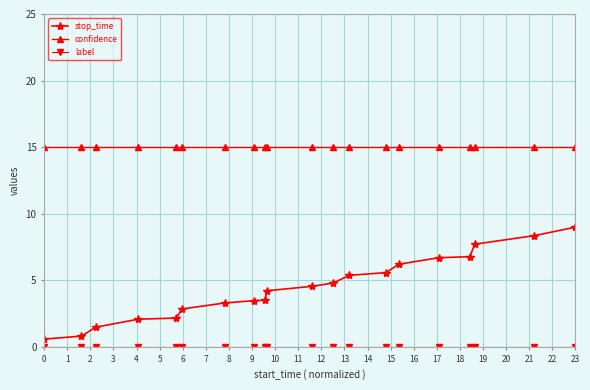

True or false: confidence and stop_time intersect in this chart.

False